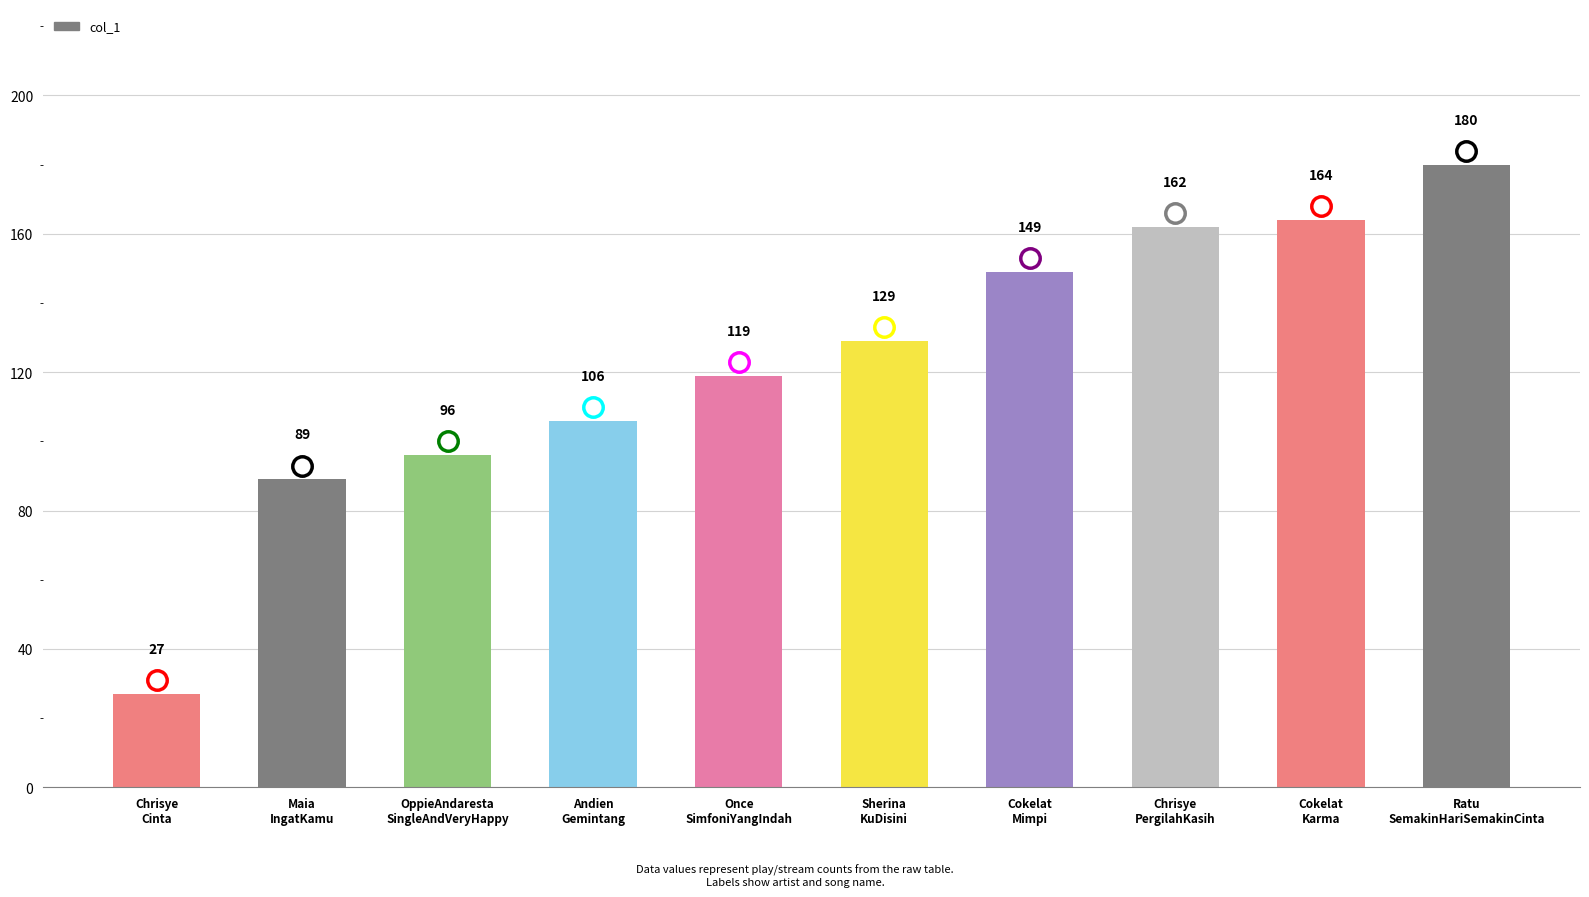

Count the number of data series in this chart.

1